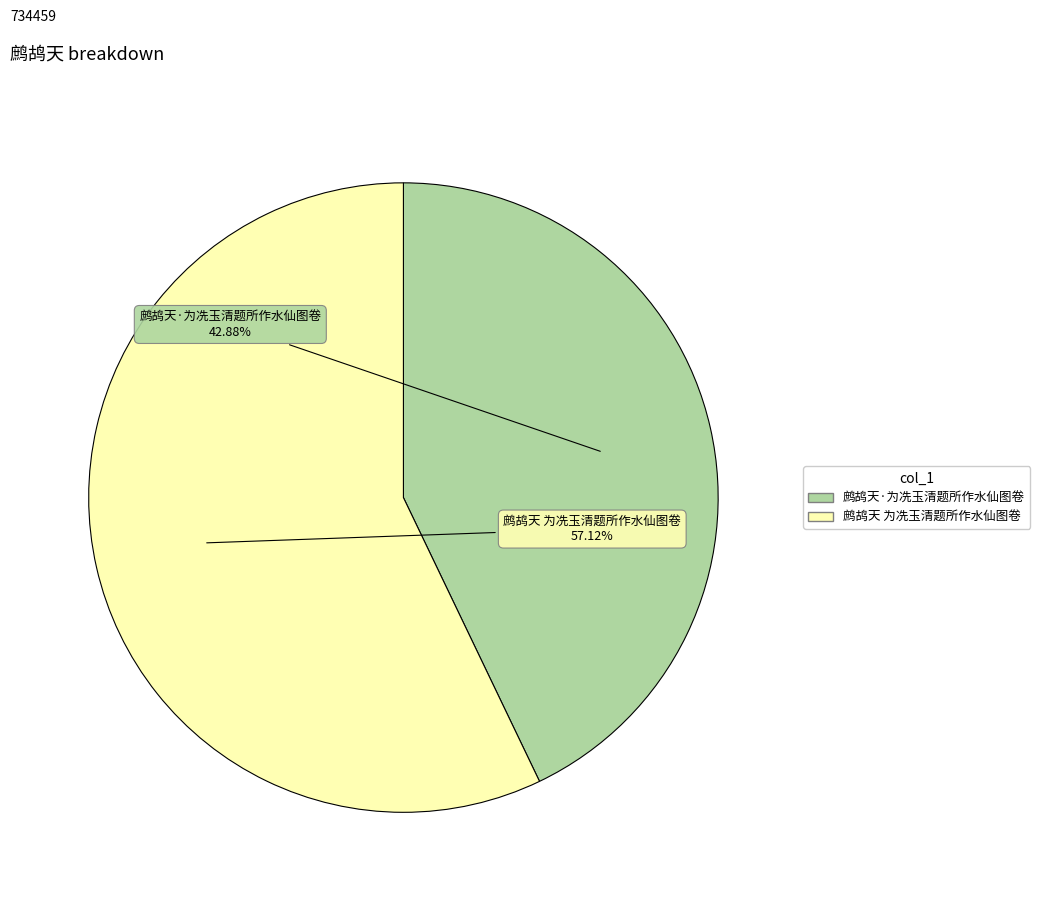

Count the number of slices in the pie.

2